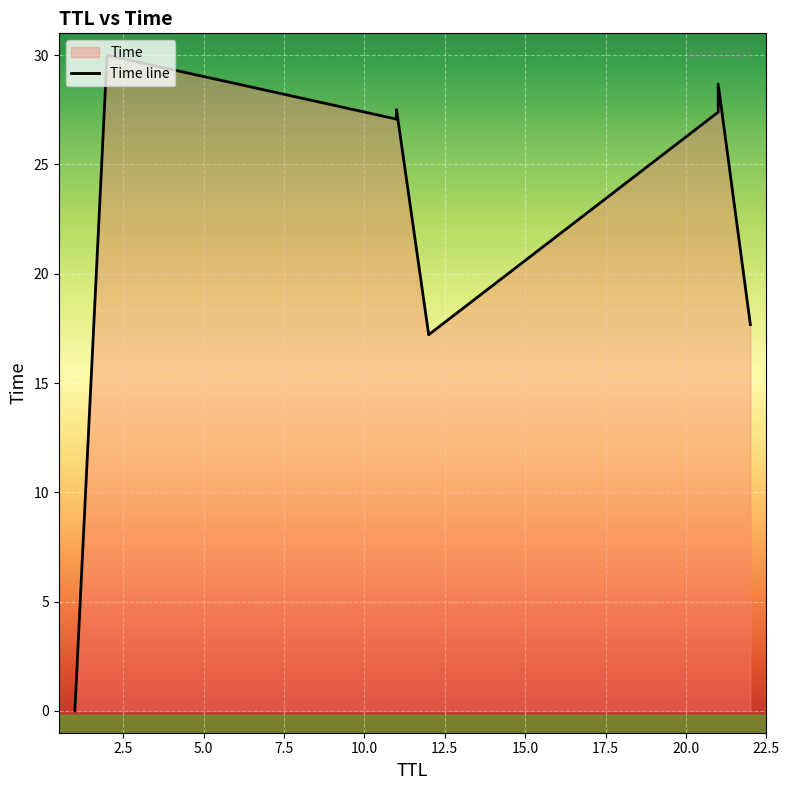

How many intersections are there between y and x?

3